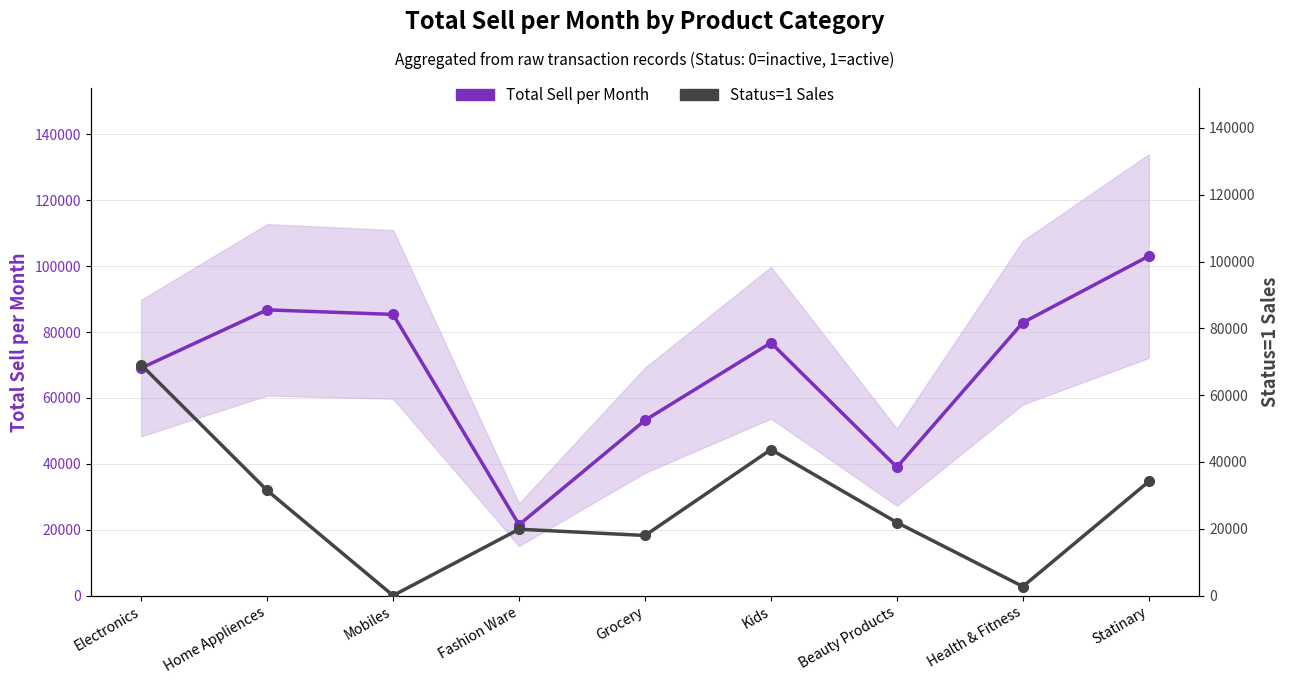

True or false: Status=1 Sales and Total Sell per Month cross at least once.

False